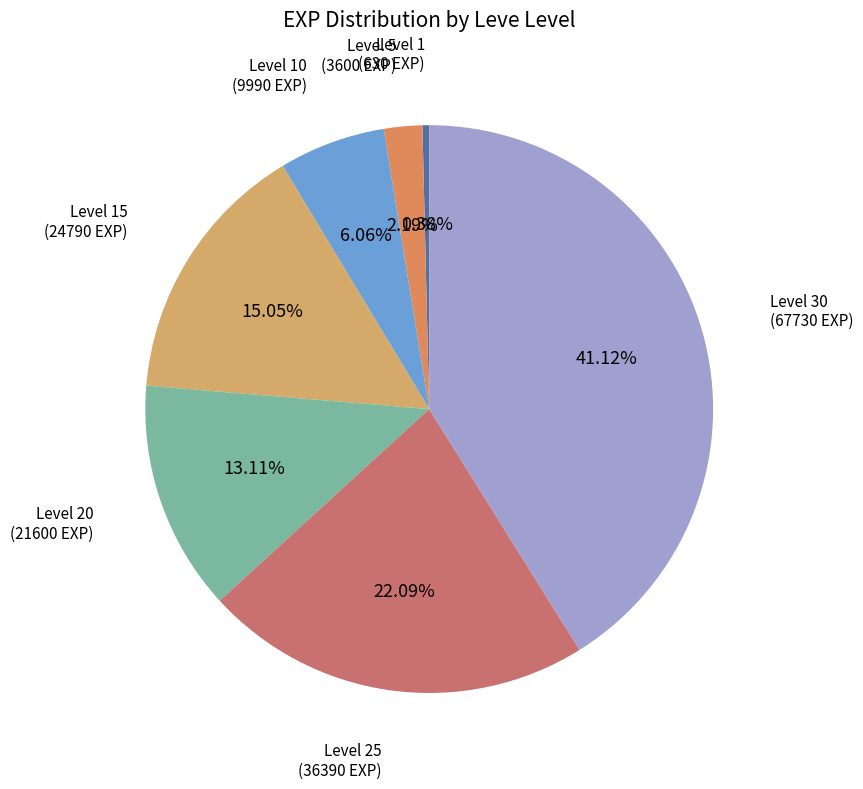

To the nearest percent, what portion does Level 5 represent?

2%